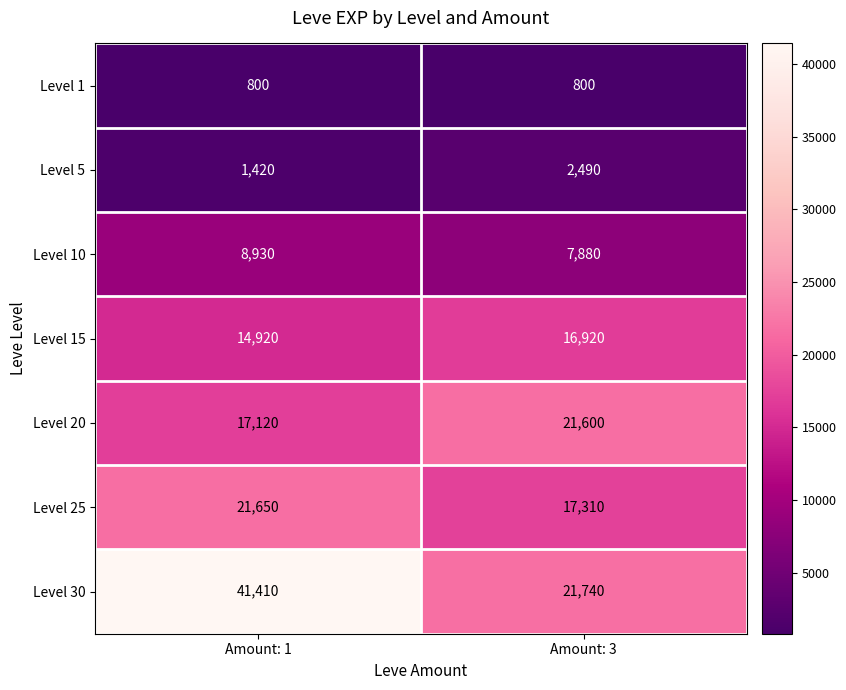

Which series changed the most between Amount: 1 and Amount: 3?

Level 30